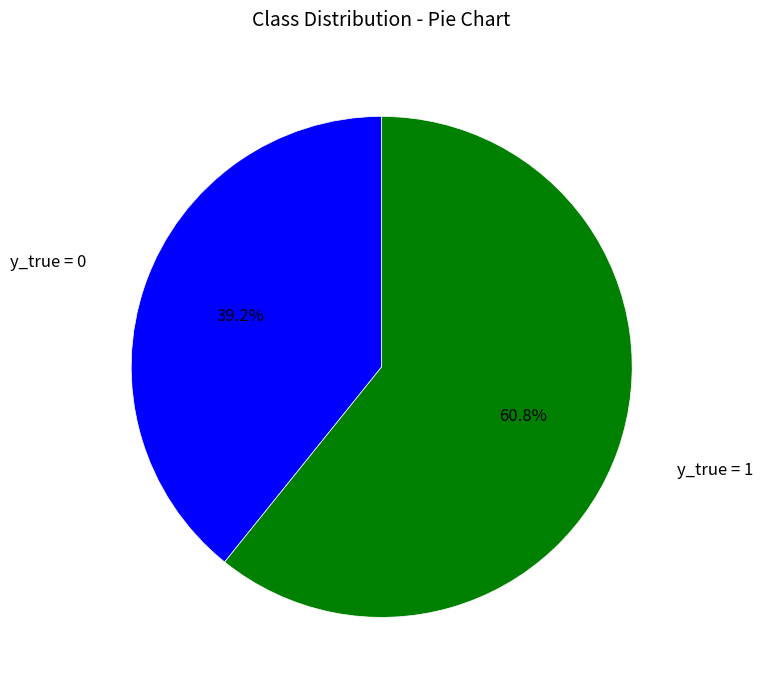

What is the smallest slice in the pie chart?

y_true = 0